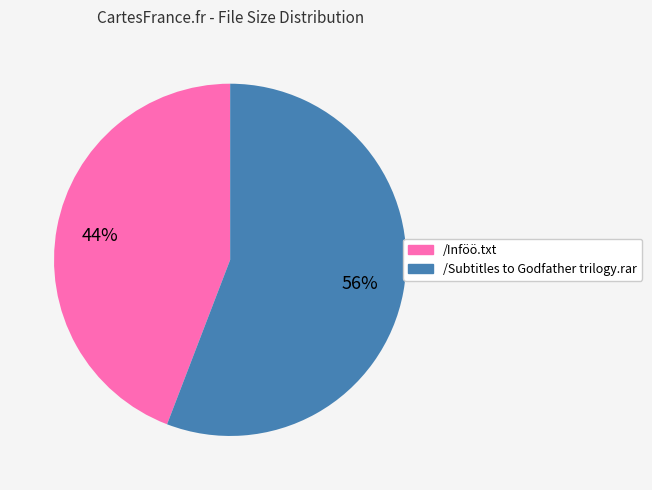

Is the sum of /Subtitles to Godfather trilogy.rar and /Inföö.txt greater than half?

Yes